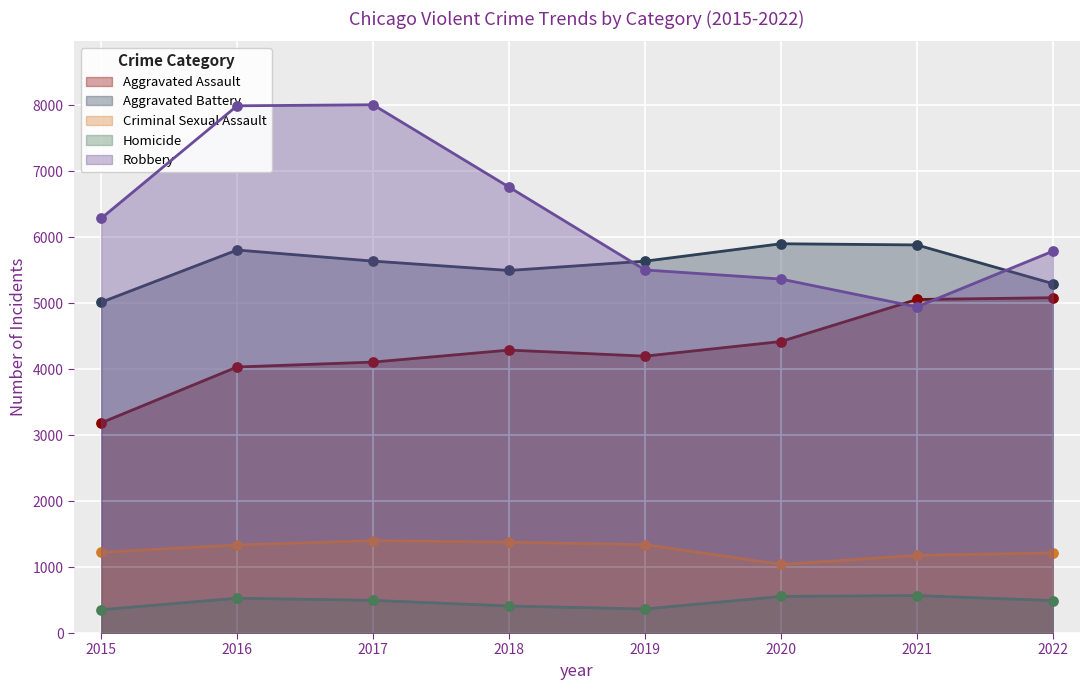

Which series has the largest total across all categories?

Robbery